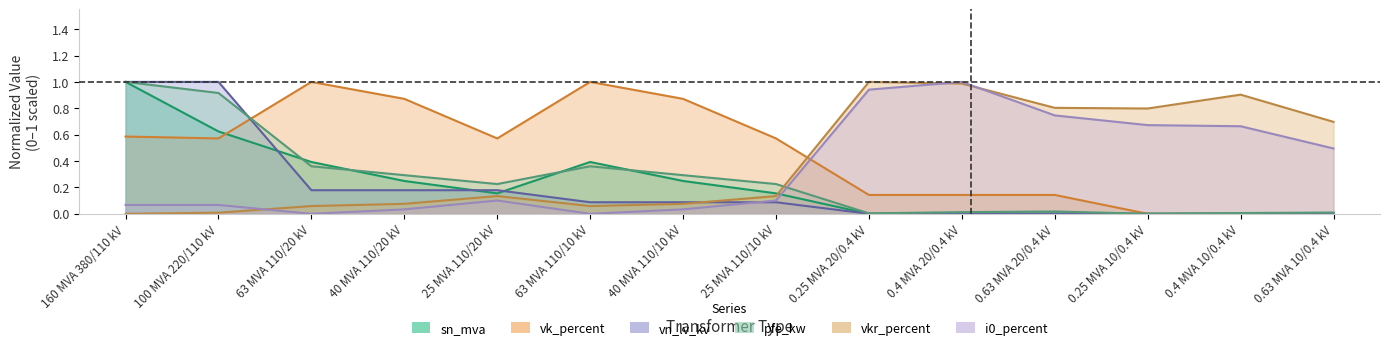

How many intersections are there between pfe_kw and sn_mva?

4